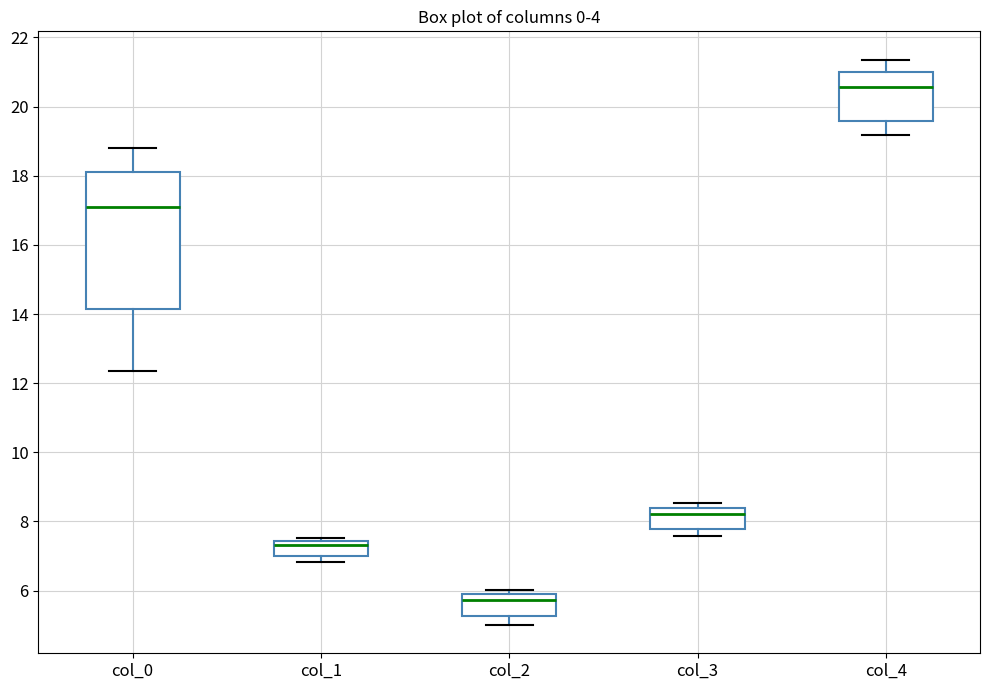

Where is the upper edge of the box for col_1 on the y-axis? The values are not printed on the chart, so give them approximately, as read against the axis.

7.4